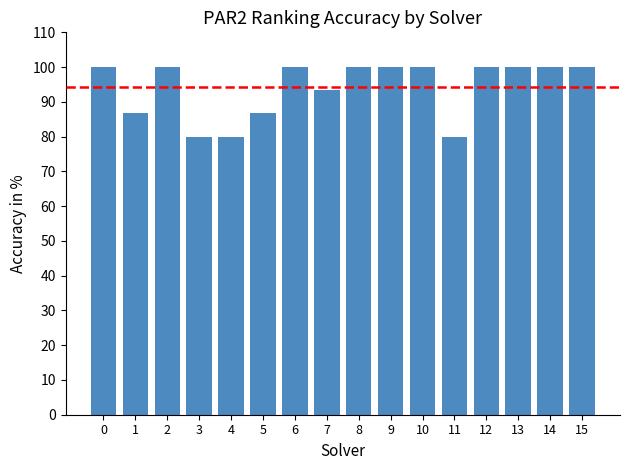

What is the difference between the maximum and minimum values?

20.0